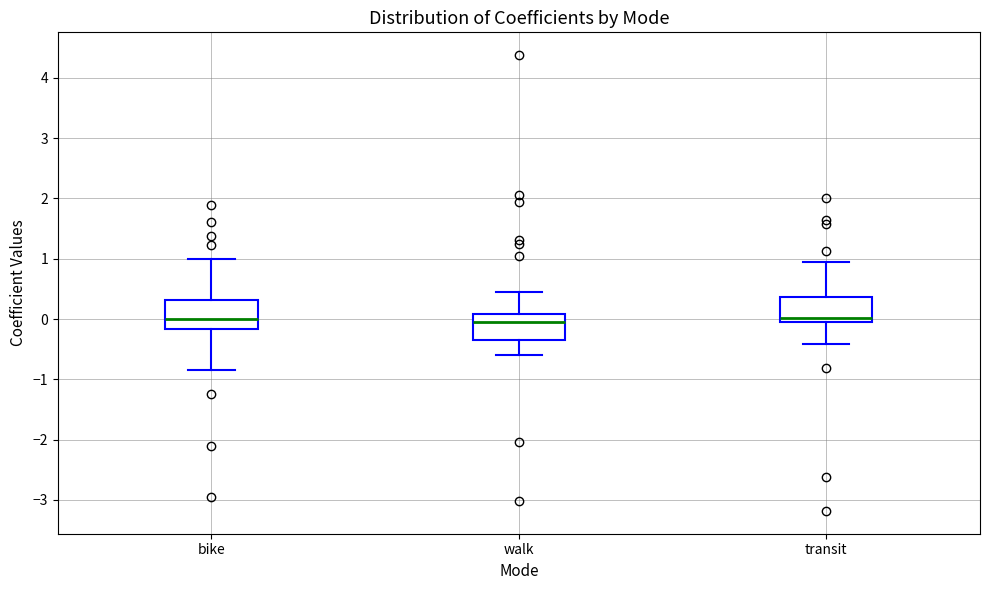

Reading left to right, transcribe this box plot: for each box, give where its median line is, the range the box spans, and where its two whiskers end, as read against the y-axis. The values are not printed on the chart, so give them approximately, as read against the axis.

bike: median 0.0, box -0.2 to 0.3, whiskers -0.8 to 1.0
walk: median -0.1, box -0.4 to 0.1, whiskers -0.6 to 0.4
transit: median 0.0 (just above the box's lower edge), box 0.0 to 0.4, whiskers -0.4 to 0.9